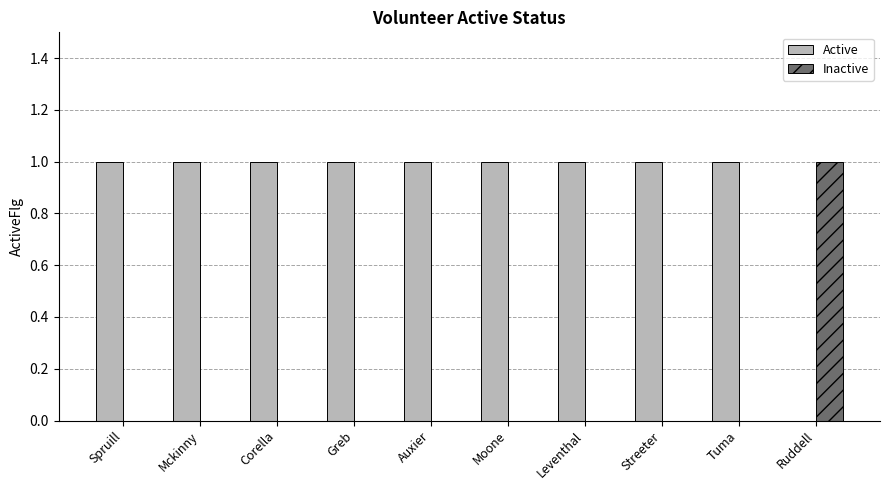

What value does the Inactive series have at Ruddell?

1